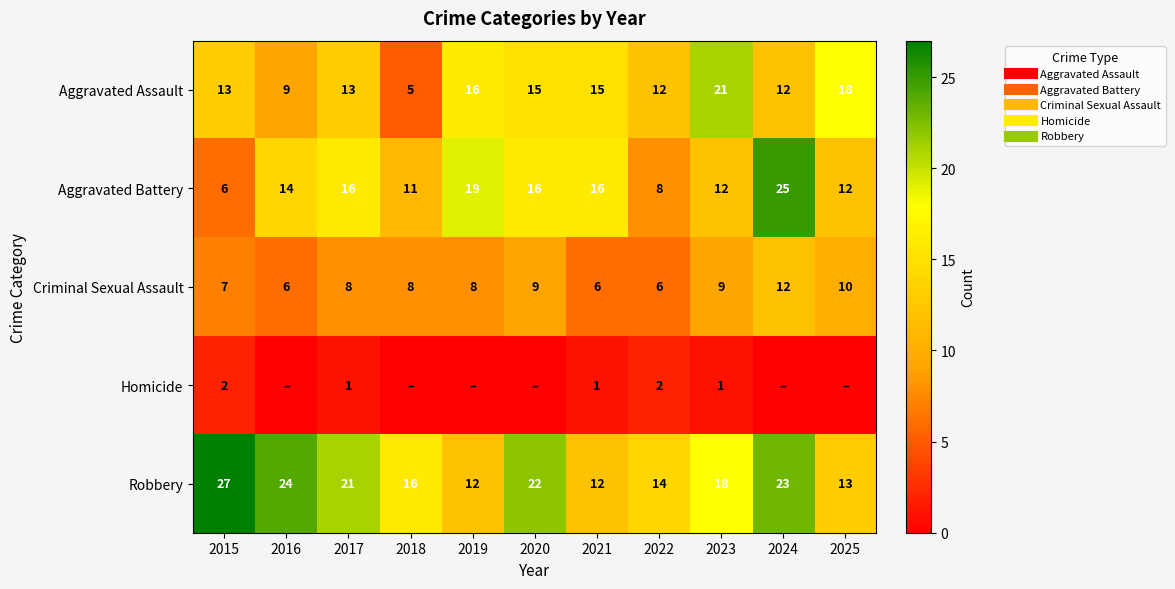

Between 2016 and 2018, which is larger?

2016